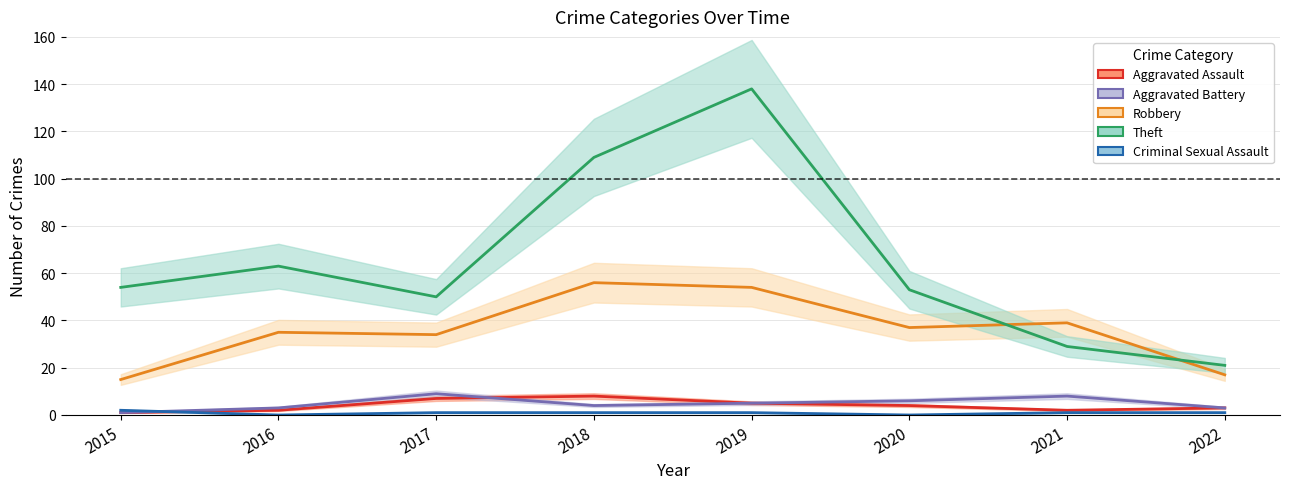

What is the value of the Robbery point at the 3rd from the left?

34